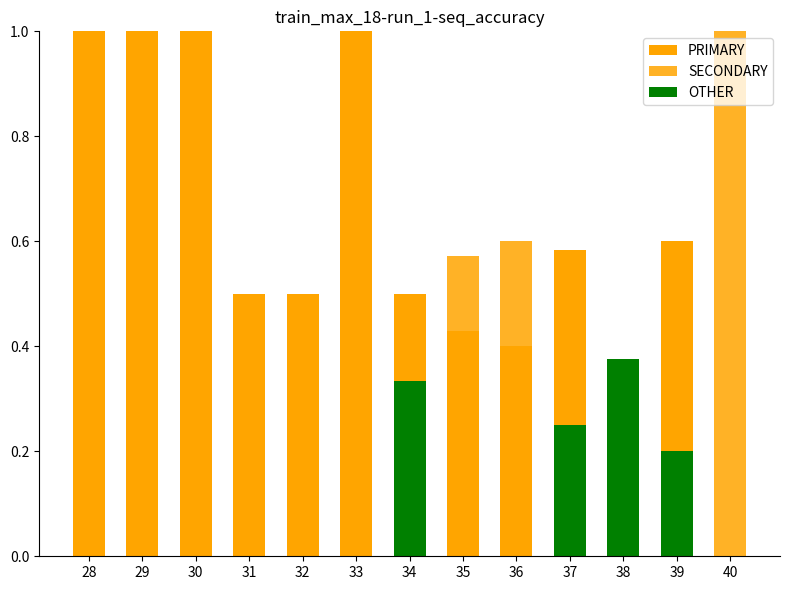

Rank the series at 34 from lowest to highest value.

SECONDARY, OTHER, PRIMARY